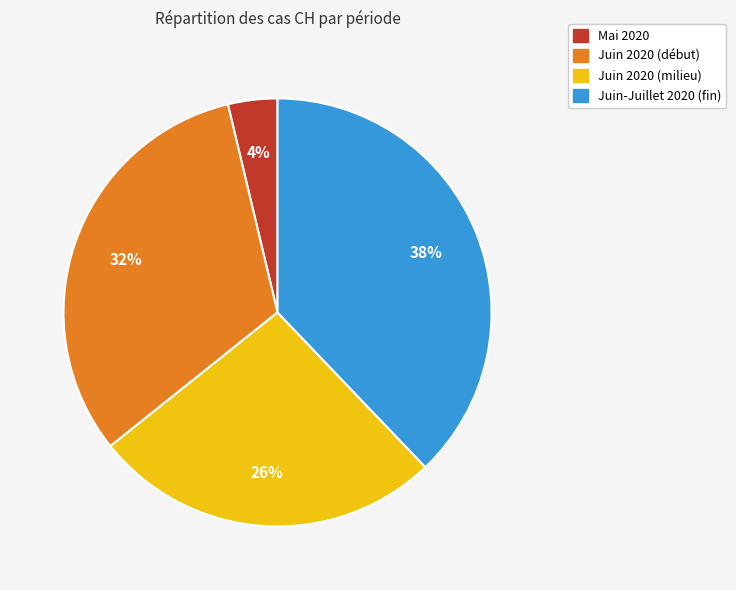

Is there any slice that represents more than half of the pie?

No